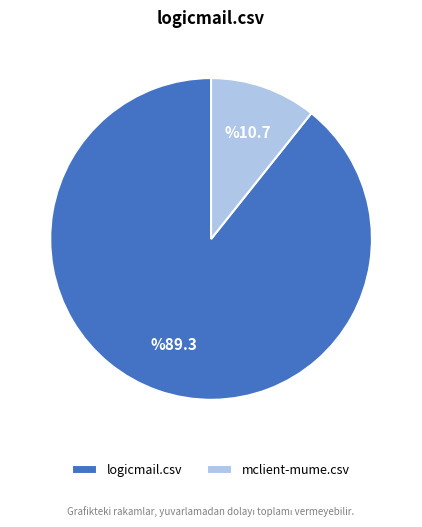

Rank the categories by value from highest to lowest.

logicmail.csv, mclient-mume.csv